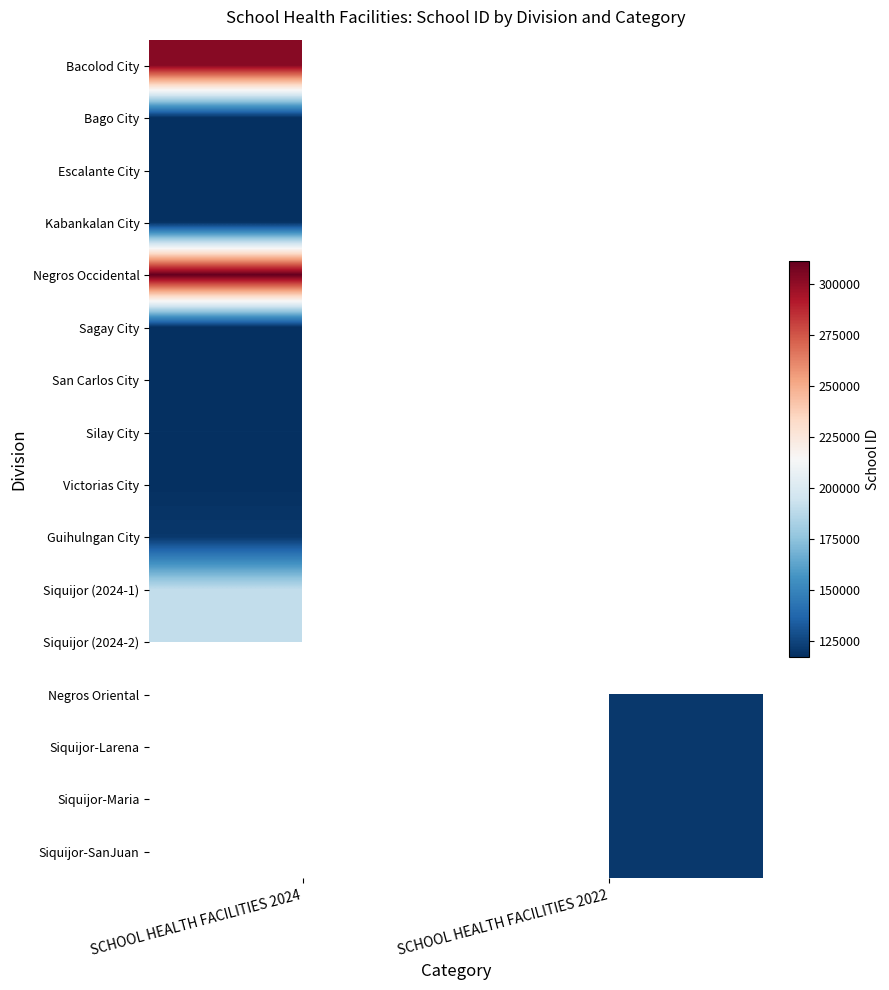

Which label corresponds to the largest value in the chart?

SCHOOL HEALTH FACILITIES 2024